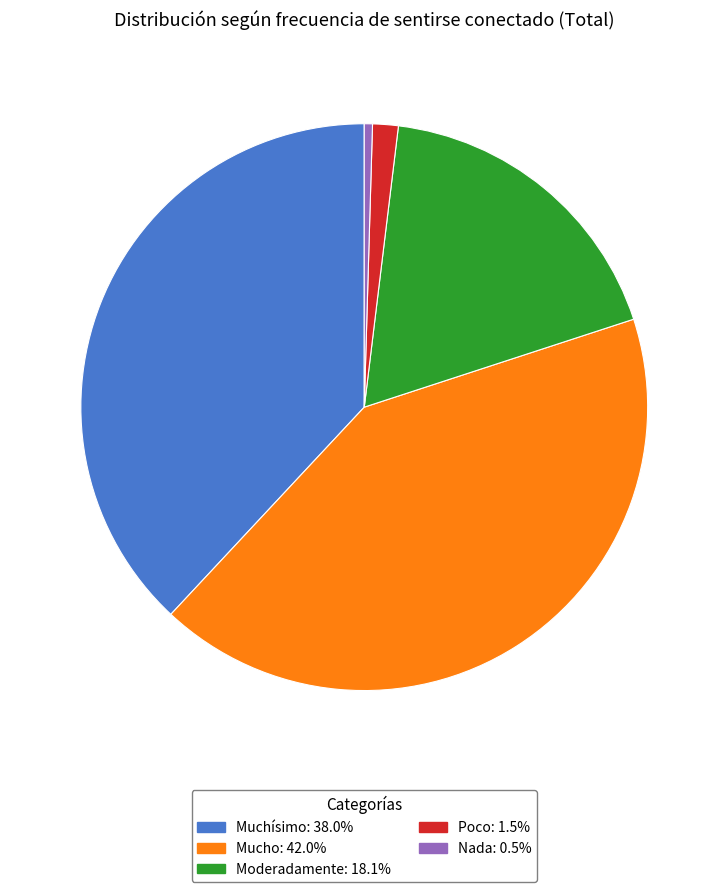

Combined, do Moderadamente: 18.1% and Mucho: 42.0% account for over 50%?

Yes